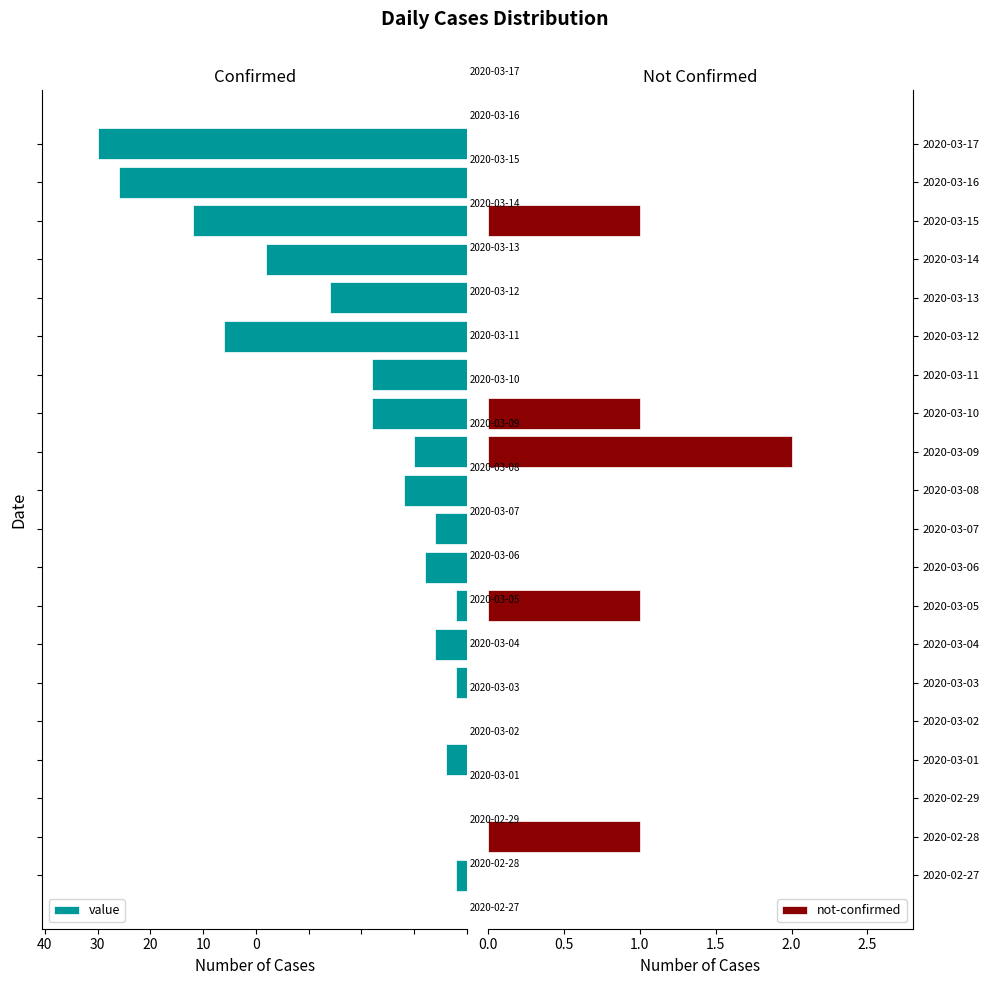

At which category does the chart reach its minimum across all series?

19